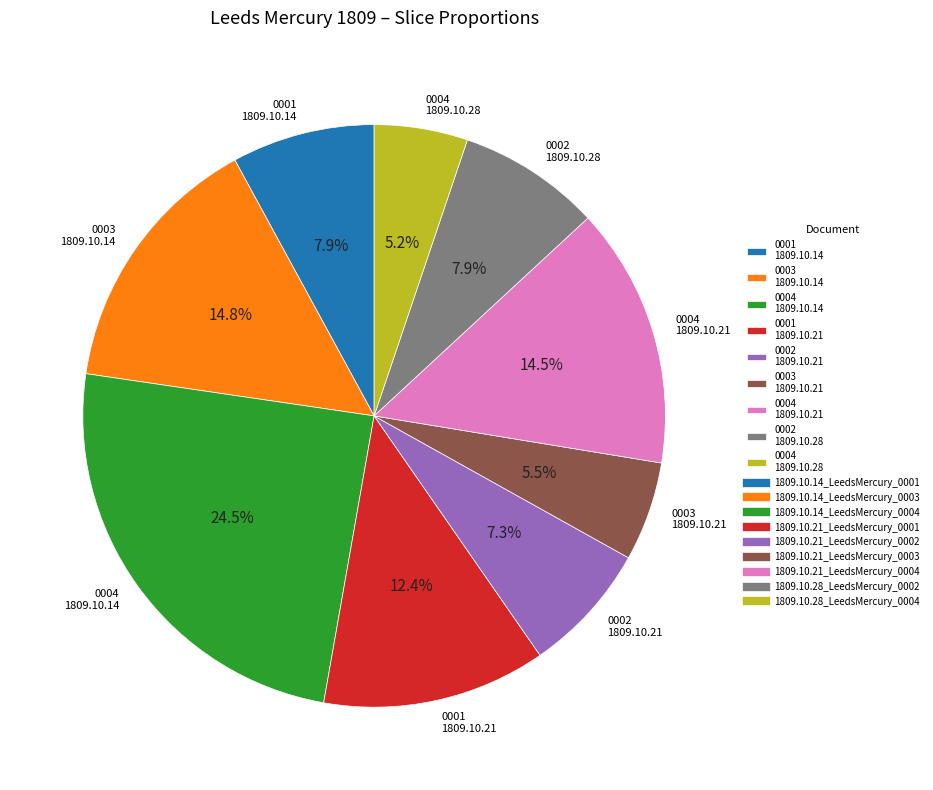

How many segments does this pie chart have?

9